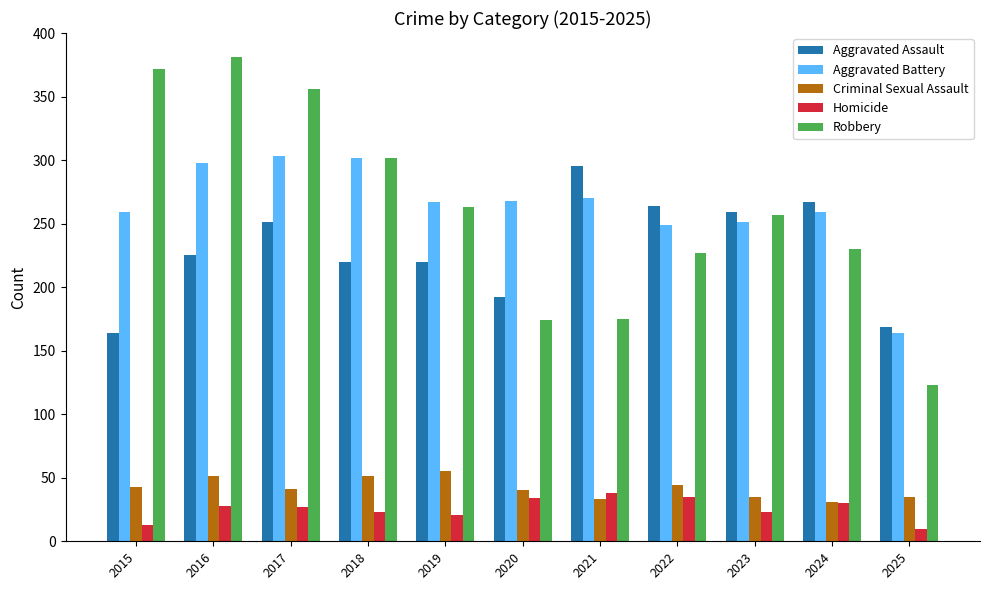

What is the minimum value shown in the chart?

10